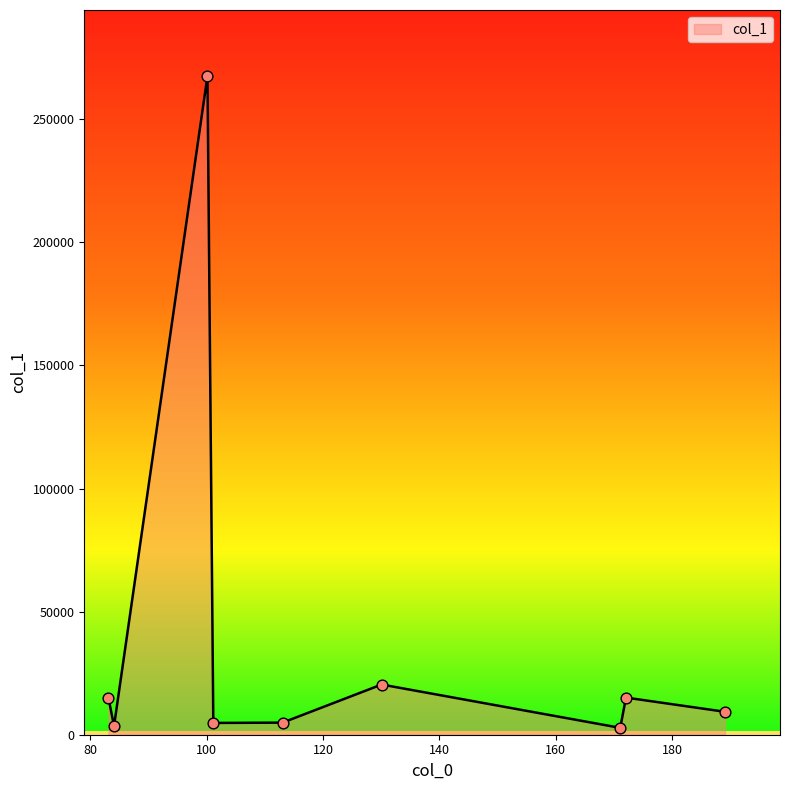

What is the maximum value shown in the chart?

267628.3